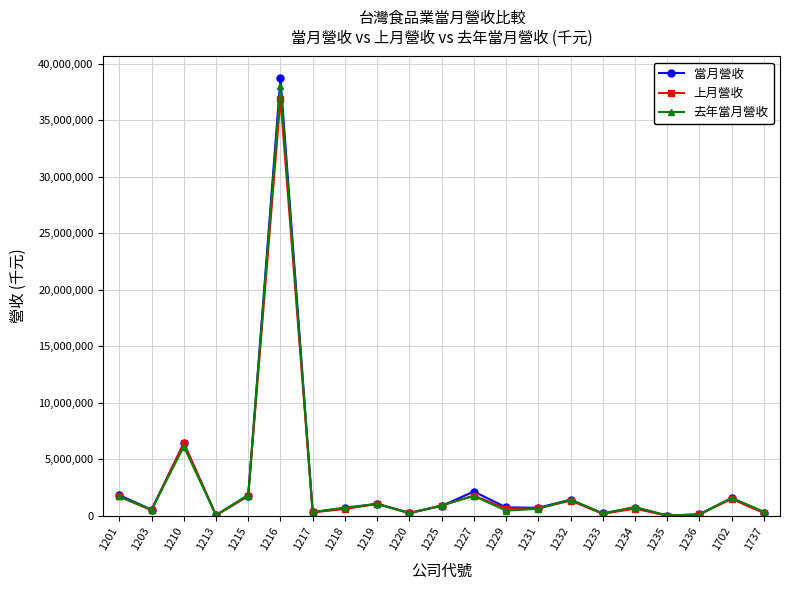

The value of 當月營收 at 1210 is 1369902. True or false?

False